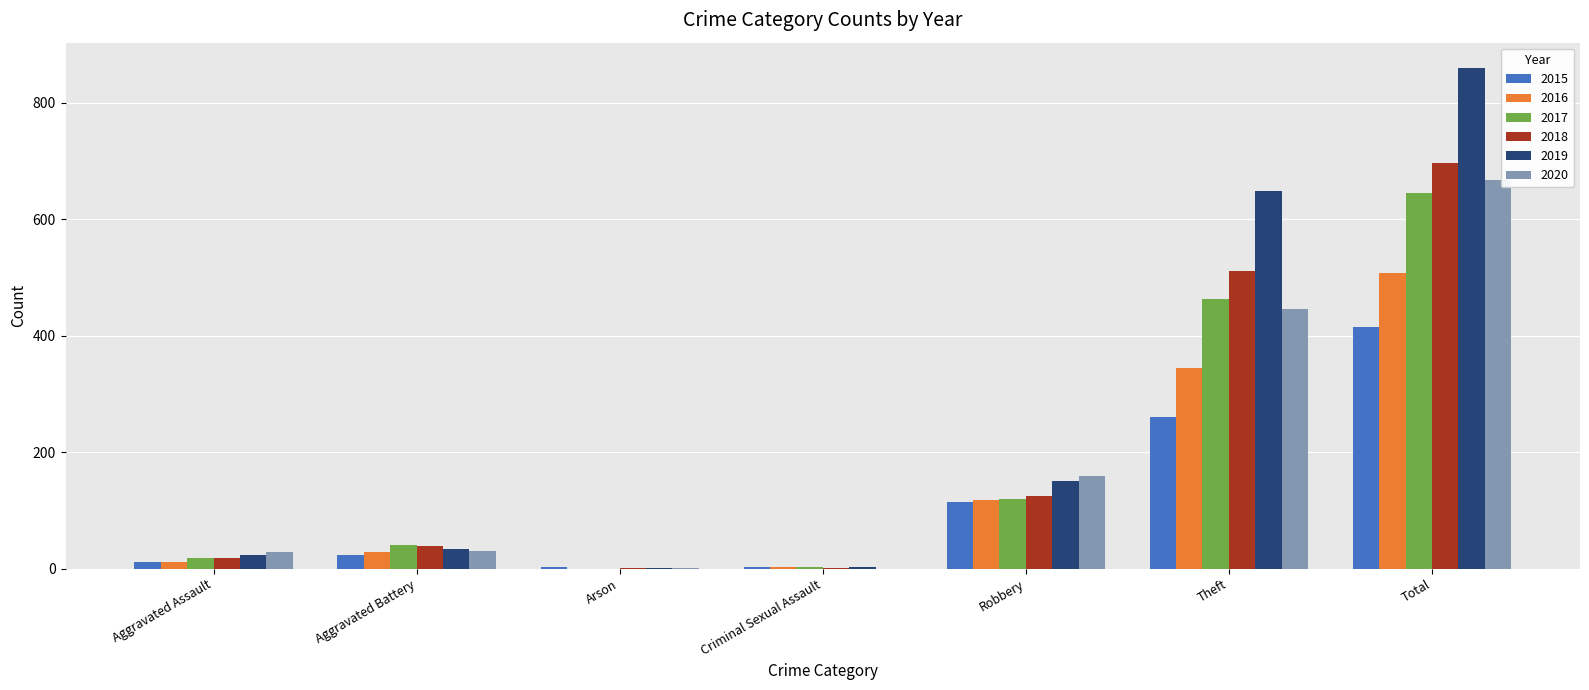

Is it true that 2019 equals 860 at Total?

True